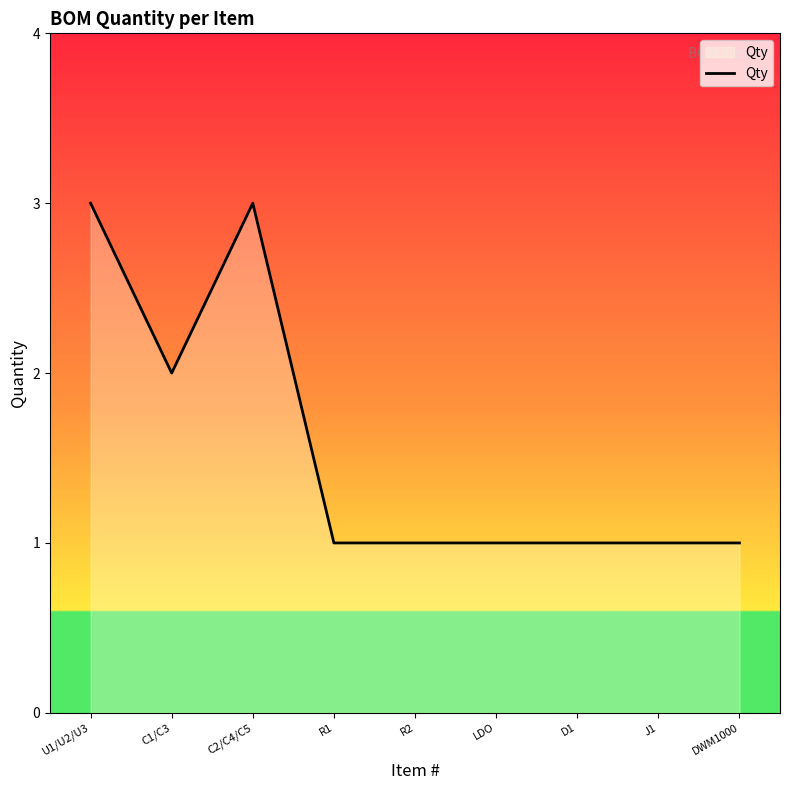

The value at R1 is 1. True or false?

True